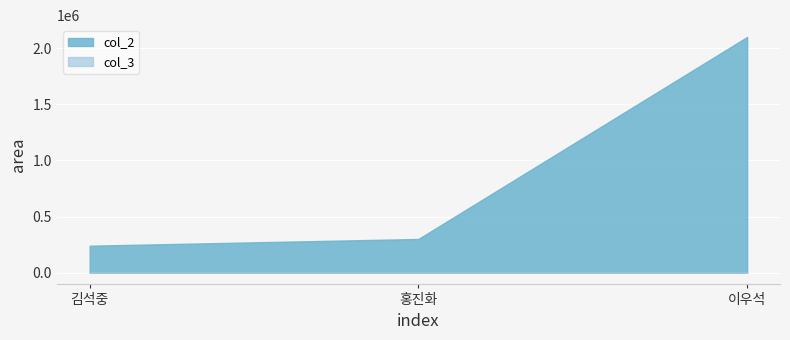

Which has a higher value, 홍진화 or 이우석?

이우석